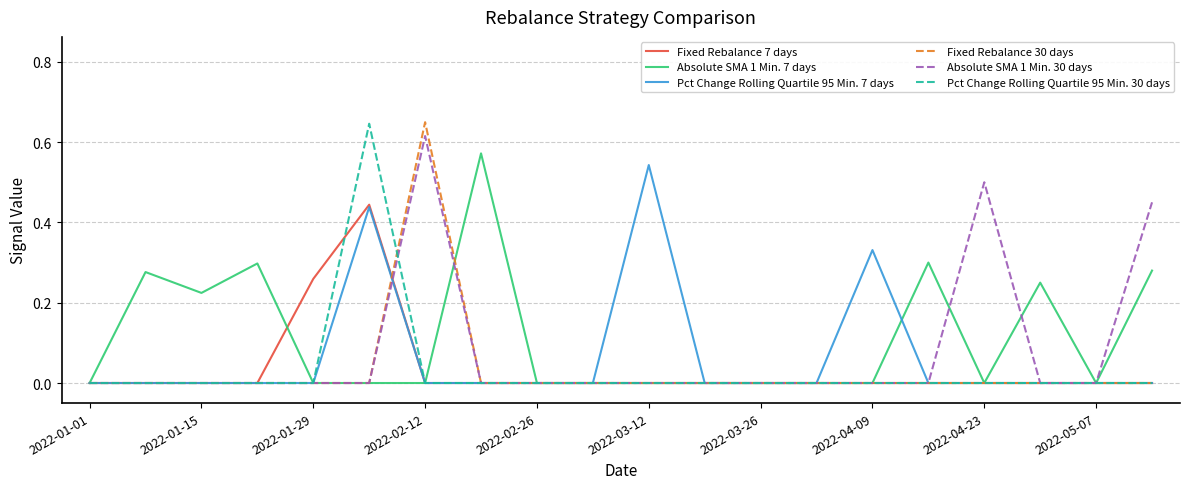

Does the chart display data point markers on the line(s)?

No